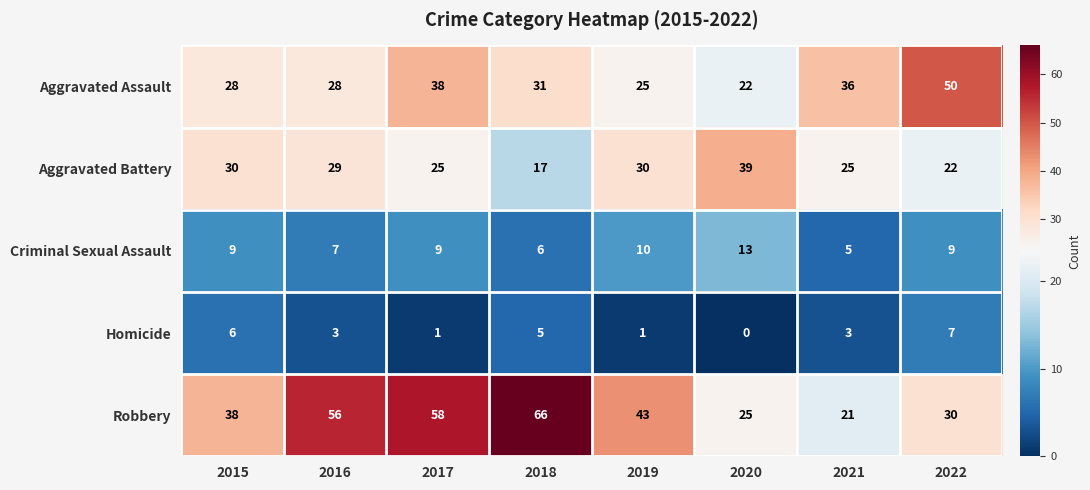

Between 2016 and 2018, which series saw the biggest shift?

Aggravated Battery